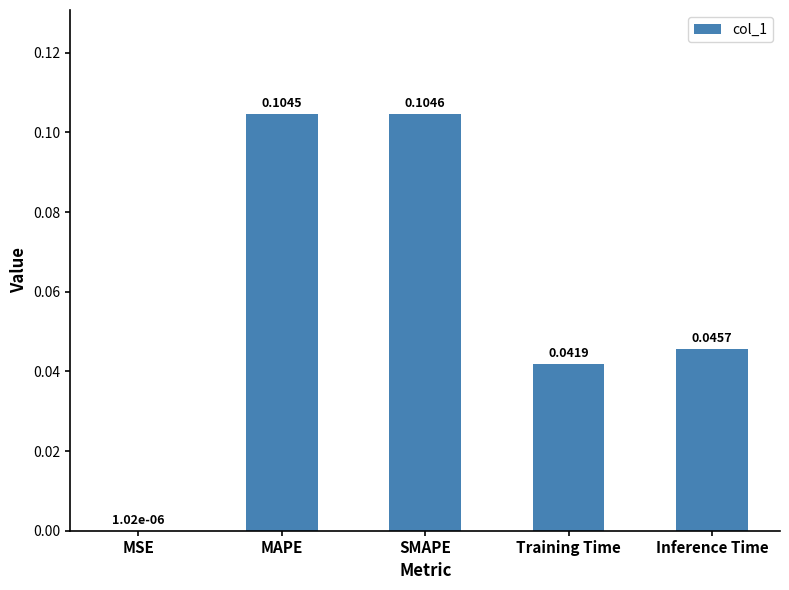

At which label is the value closest to 0?

MSE